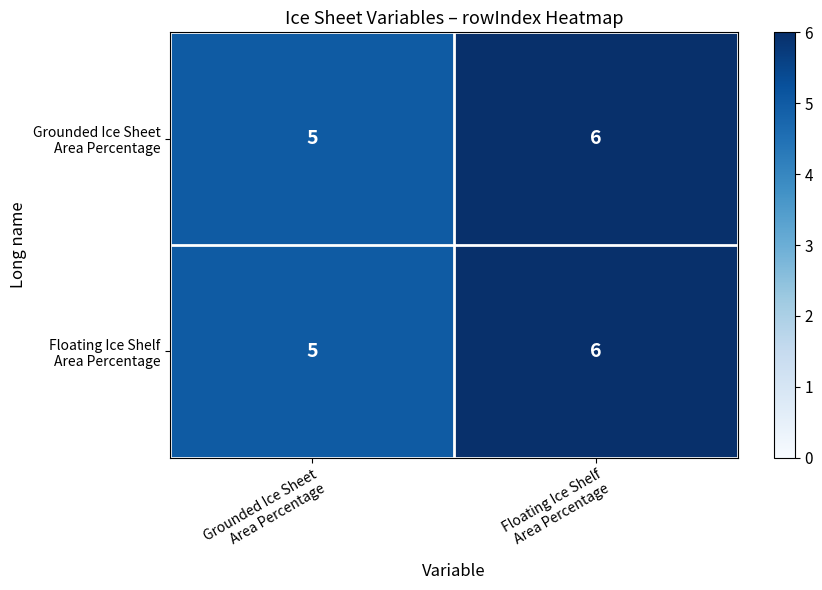

What is the smallest value displayed?

5